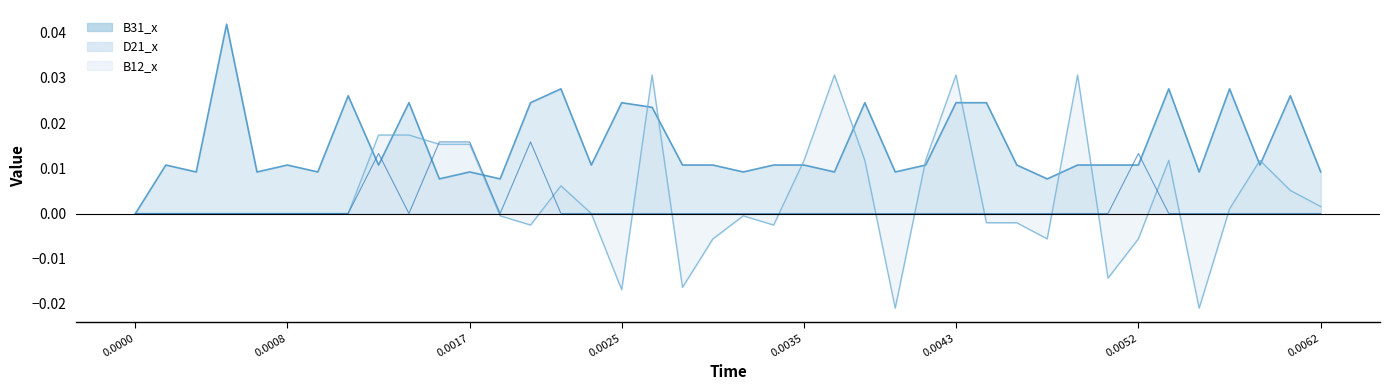

Rank the series by their maximum value, from lowest to highest.

B12_x, D21_x, B31_x